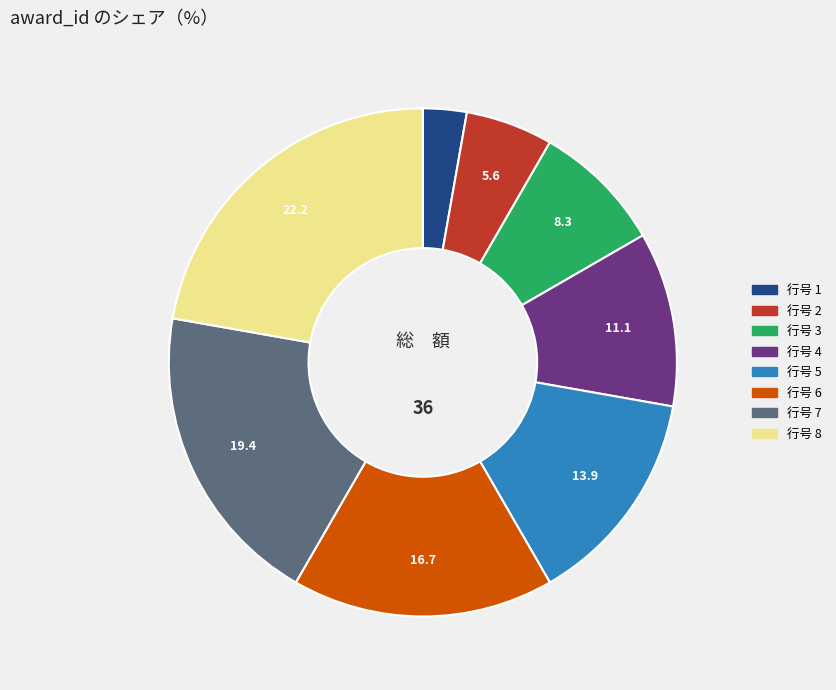

Is there any slice that represents more than half of the pie?

No